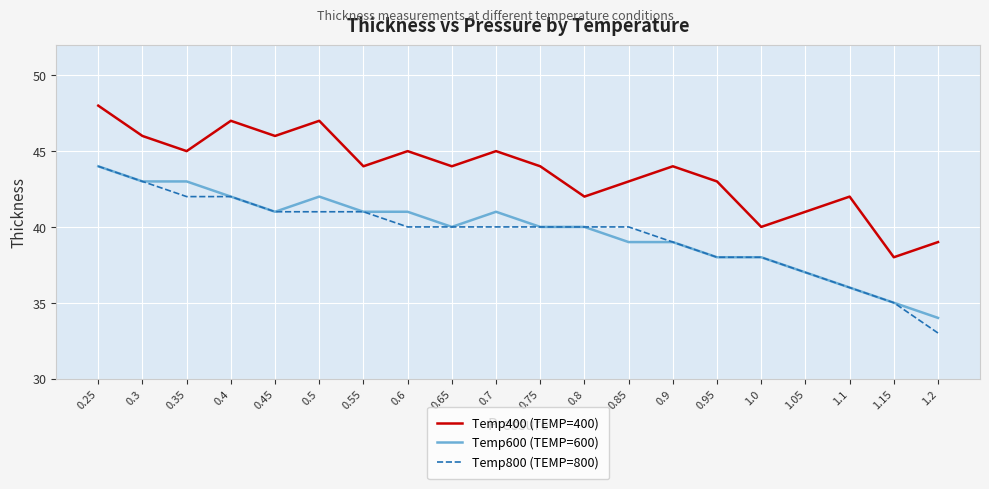

Reading right to left, what are all the values shown in this chart?

Temp400 (TEMP=400): 1.2=39	1.15=38	1.1=42	1.05=41	1.0=40	0.95=43	0.9=44	0.85=43	0.8=42	0.75=44	0.7=45	0.65=44	0.6=45	0.55=44	0.5=47	0.45=46	0.4=47	0.35=45	0.3=46	0.25=48
Temp600 (TEMP=600): 1.2=34	1.15=35	1.1=36	1.05=37	1.0=38	0.95=38	0.9=39	0.85=39	0.8=40	0.75=40	0.7=41	0.65=40	0.6=41	0.55=41	0.5=42	0.45=41	0.4=42	0.35=43	0.3=43	0.25=44
Temp800 (TEMP=800): 1.2=33	1.15=35	1.1=36	1.05=37	1.0=38	0.95=38	0.9=39	0.85=40	0.8=40	0.75=40	0.7=40	0.65=40	0.6=40	0.55=41	0.5=41	0.45=41	0.4=42	0.35=42	0.3=43	0.25=44